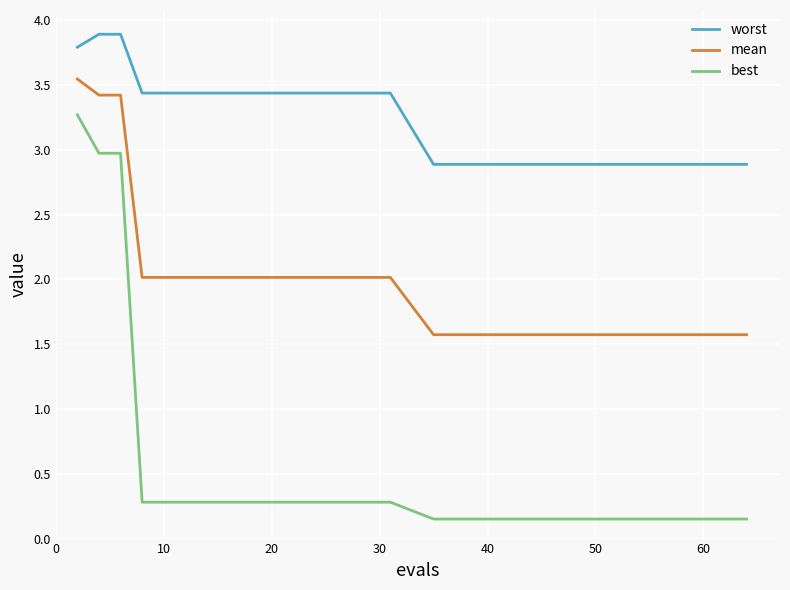

List the series in order of their overall mean, lowest first.

best, mean, worst